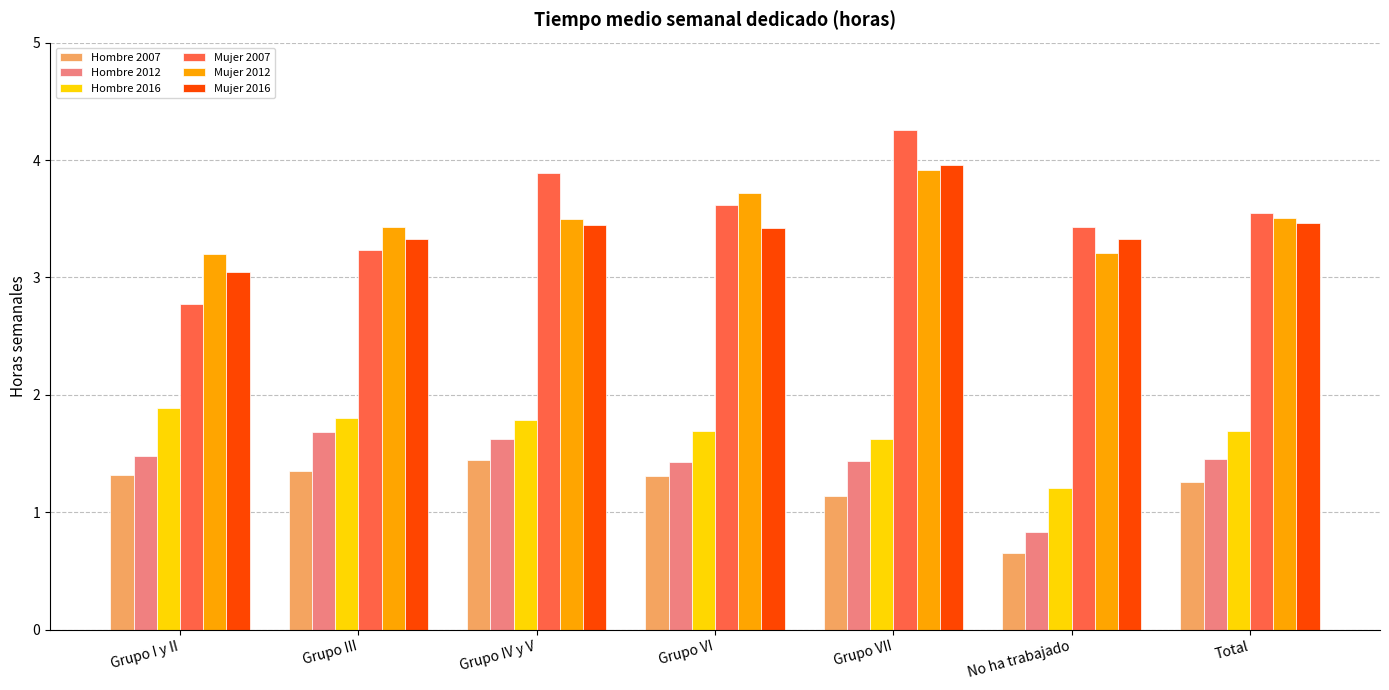

What is the label of the 5th bar from the left?

Grupo VII